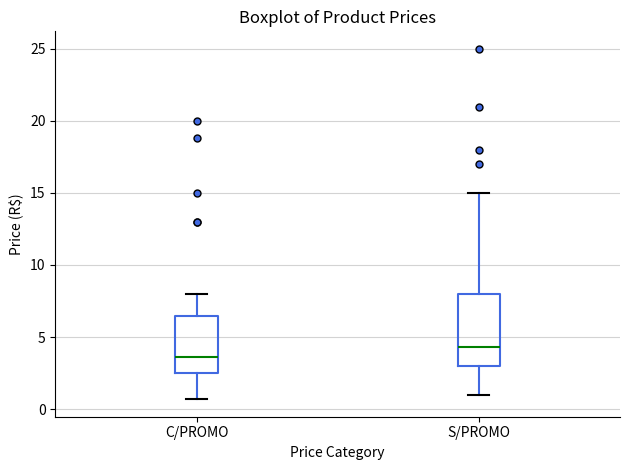

Reading left to right, read every box against the y-axis: the position of its median line, the range the box covers, and the ends of its whiskers. The values are not printed on the chart, so give them approximately, as read against the axis.

C/PROMO: median 3.5, box 2.5 to 6.5, whiskers 0.5 to 8.0
S/PROMO: median 4.5, box 3.0 to 8.0, whiskers 1.0 to 15.0